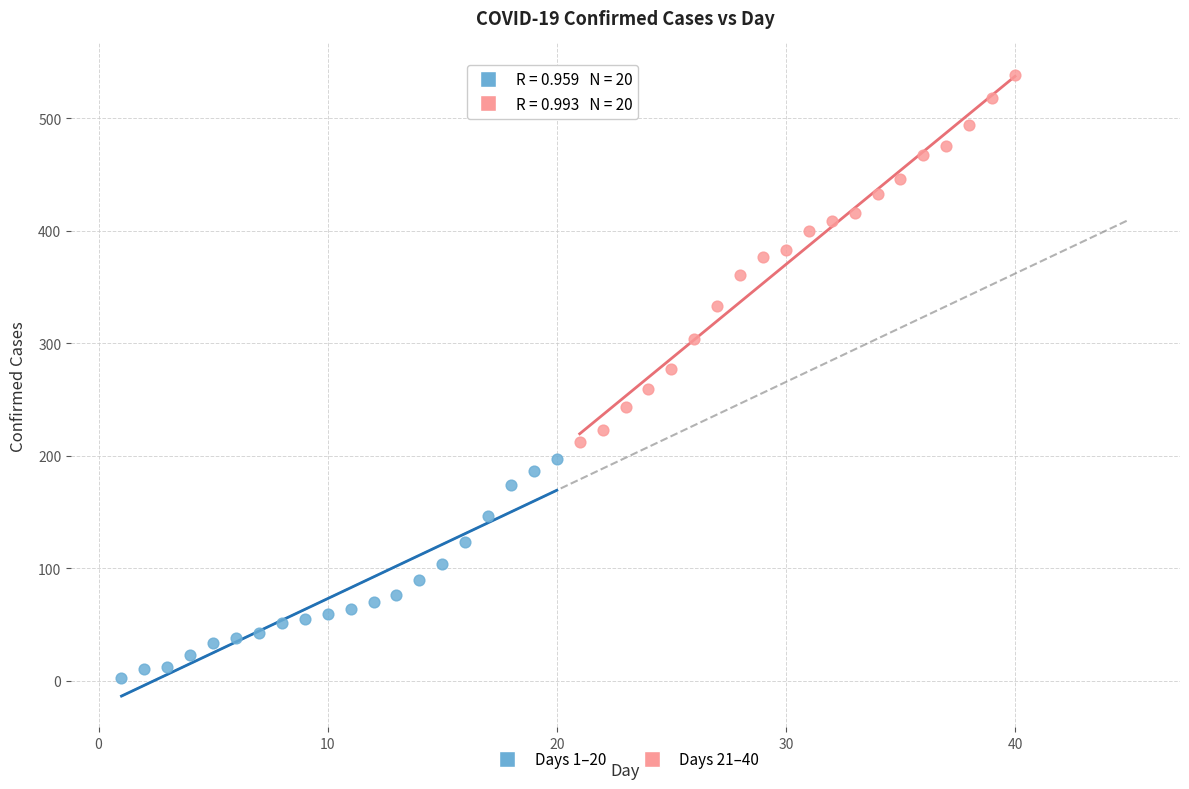

Which series contains the highest Y value?

Days 21–40